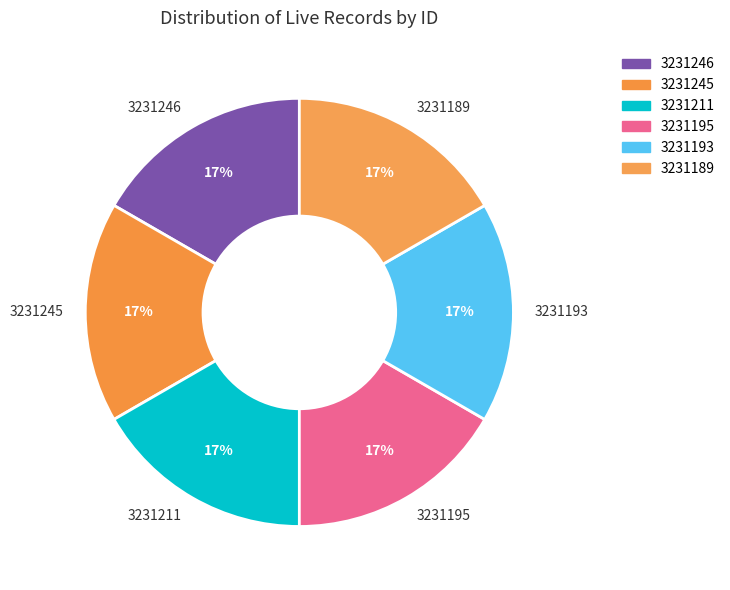

Approximately how many times larger is the value at 3231246 compared to 3231195?

1.0